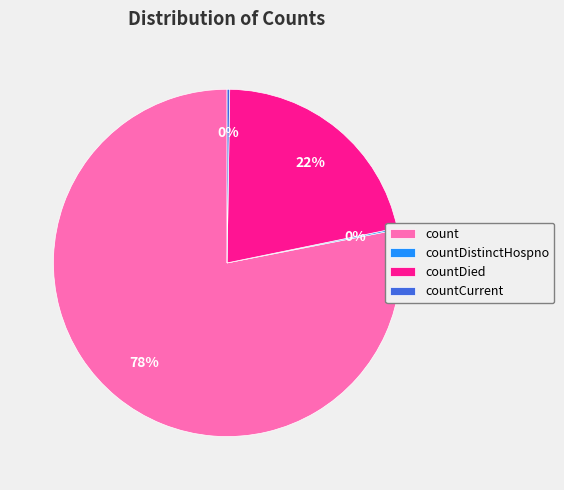

Between countDied and count, which is larger?

count